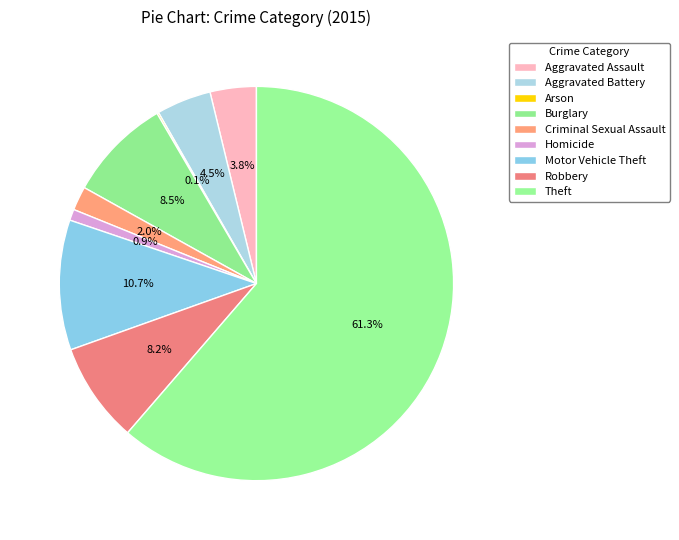

Rank the categories by value from highest to lowest.

Theft, Motor Vehicle Theft, Burglary, Robbery, Aggravated Battery, Aggravated Assault, Criminal Sexual Assault, Homicide, Arson